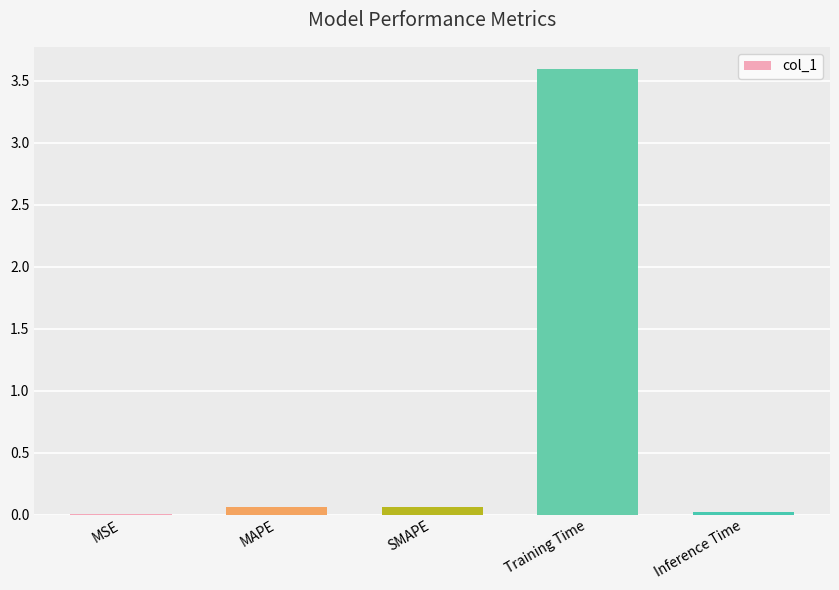

Between SMAPE and Training Time, which is larger?

Training Time